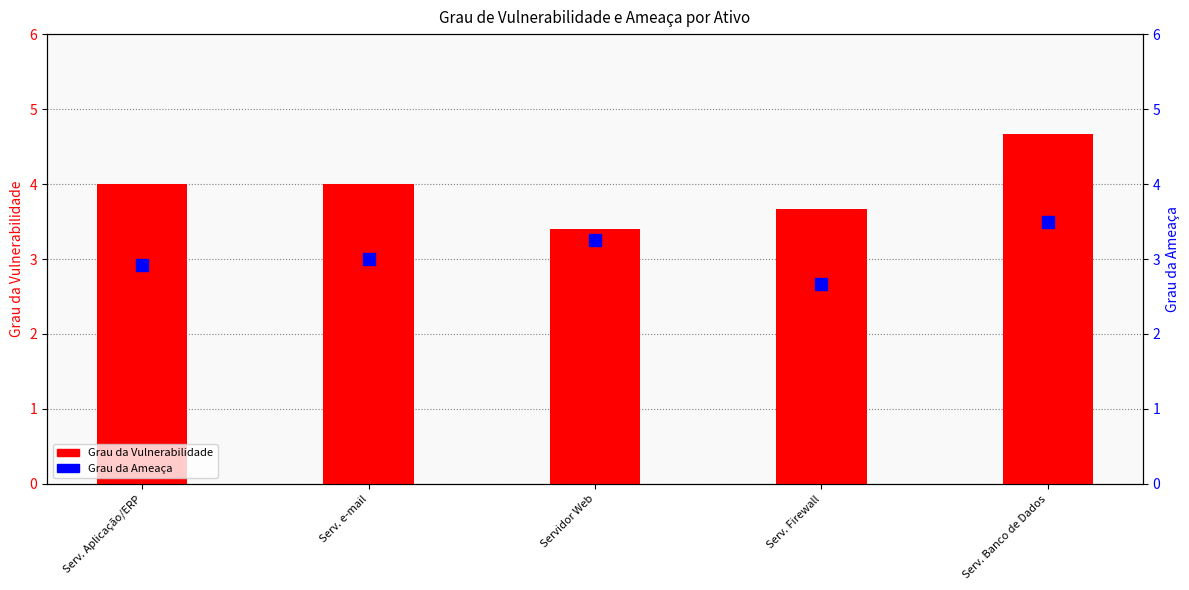

Which category has the lowest value in the Grau da Ameaça series?

Serv. Firewall